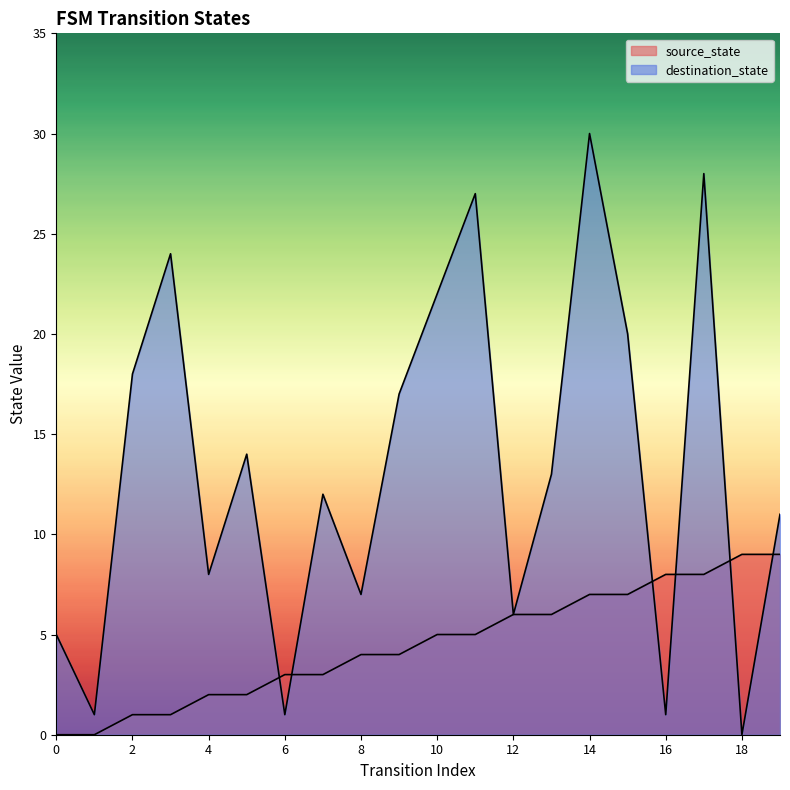

Reading left to right, transcribe all the data shown in this chart.

source_state: 0	0	1	1	2	2	3	3	4	4	5	5	6	6	7	7	8	8	9	9
destination_state: 5	1	18	24	8	14	1	12	7	17	22	27	6	13	30	20	1	28	0	11